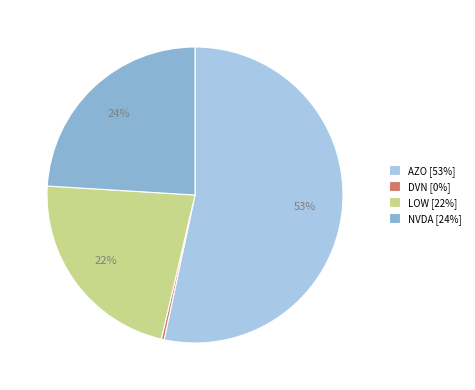

Combined, do AZO [53%] and DVN [0%] account for over 50%?

Yes